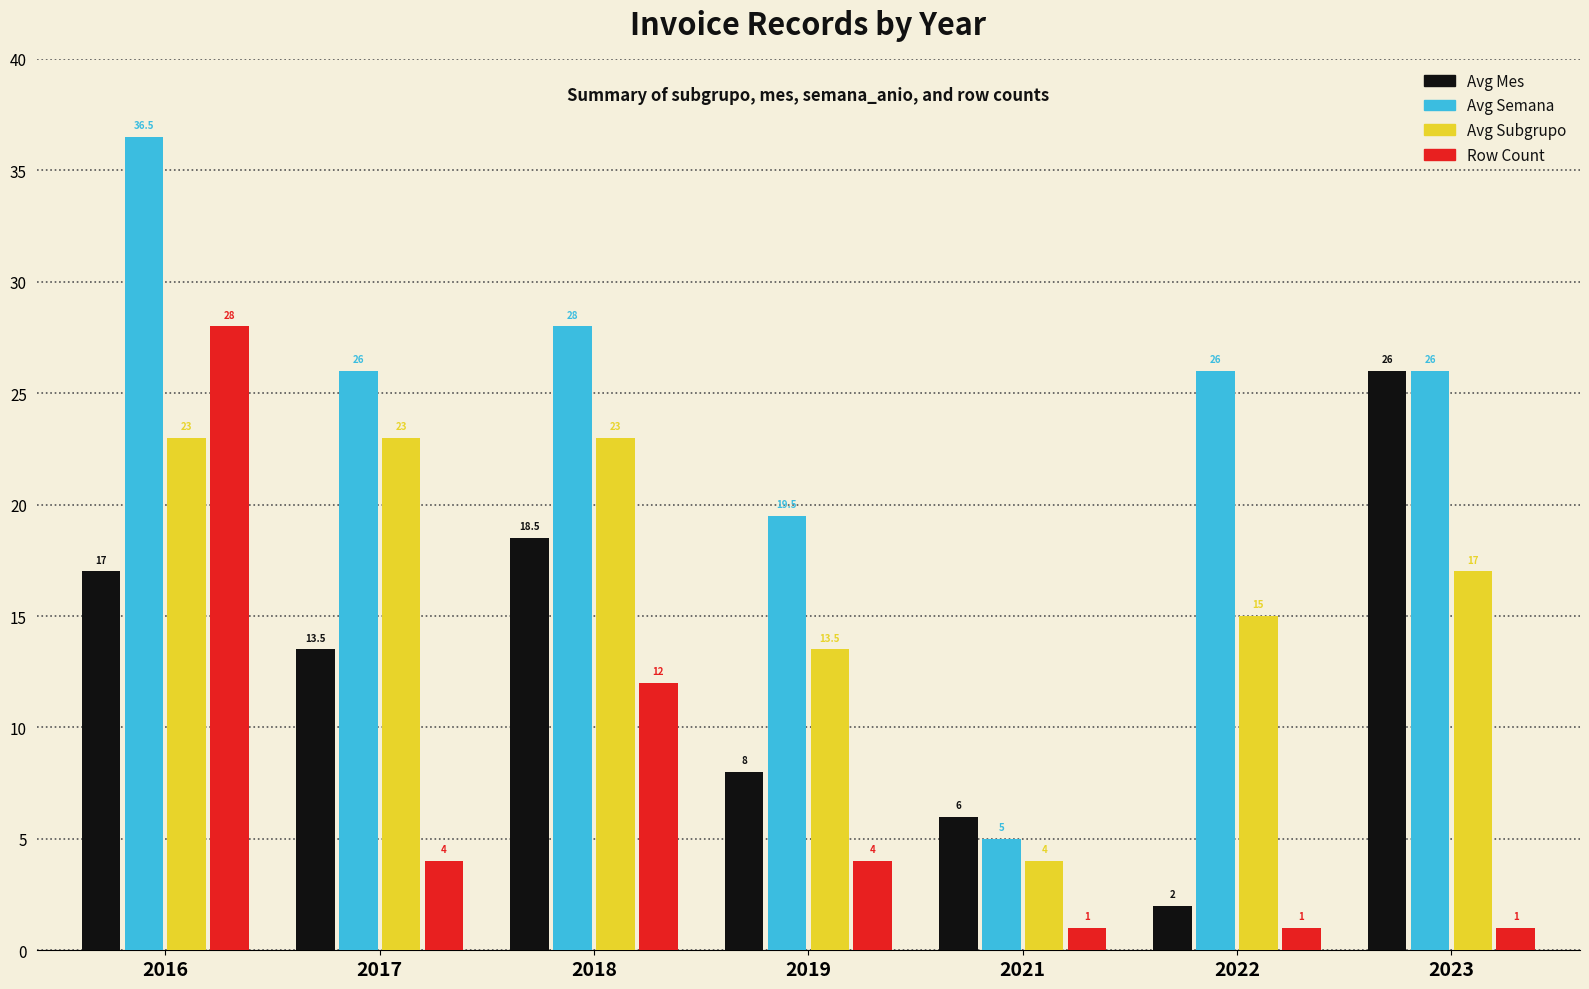

Is it true that Row Count equals 12.0 at 2018?

True